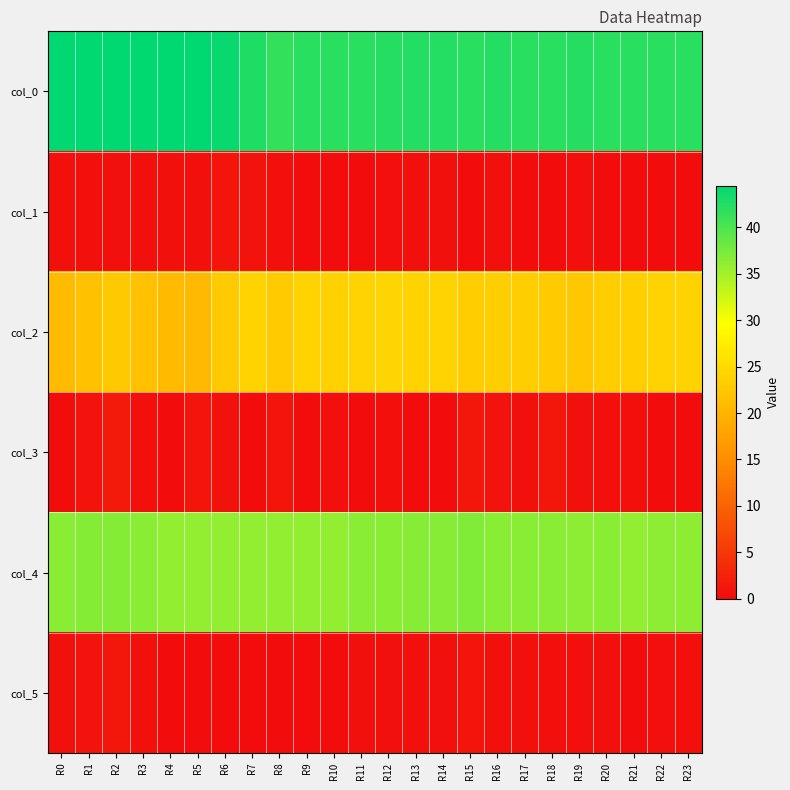

Which has a higher value, R12 or R5?

R5